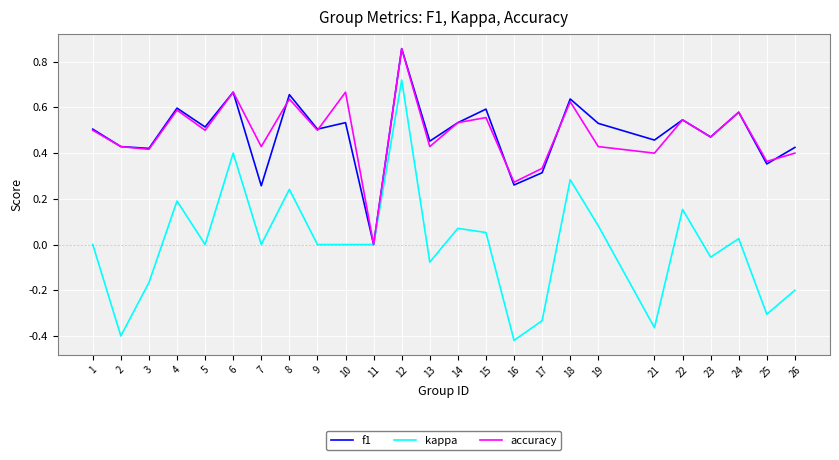

Which category has the lowest value in the f1 series?

11